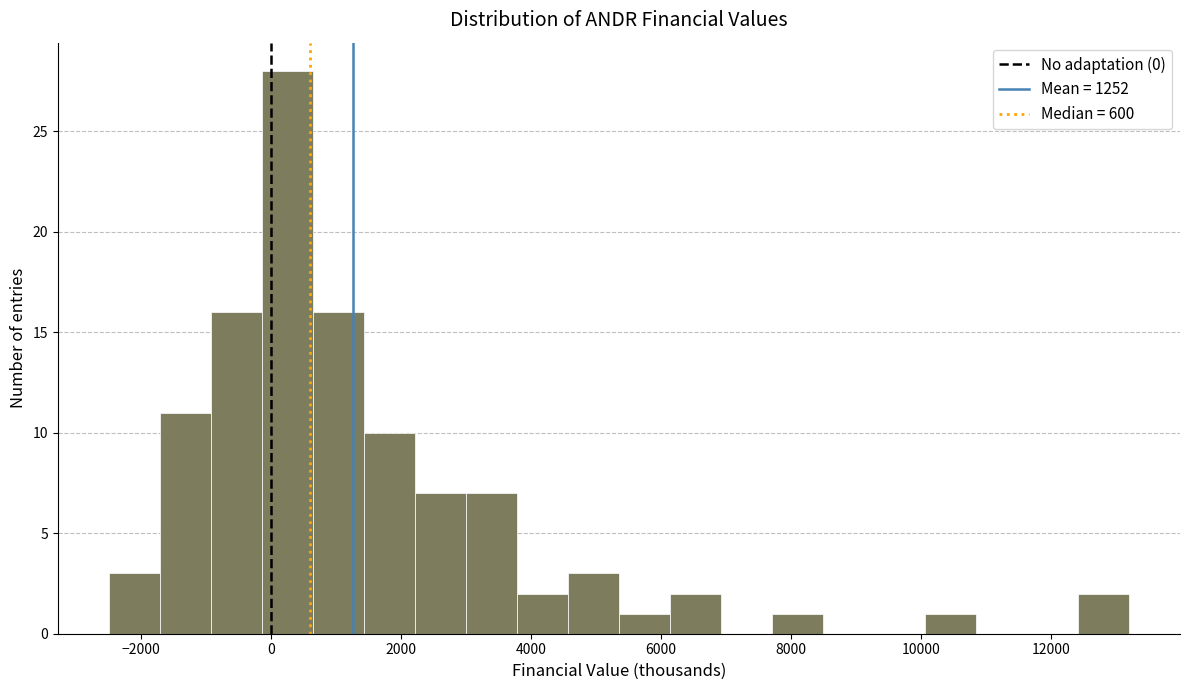

Around what value on the x-axis is the tallest bar? Give the approximate position of its centre, as read against the axis.

200